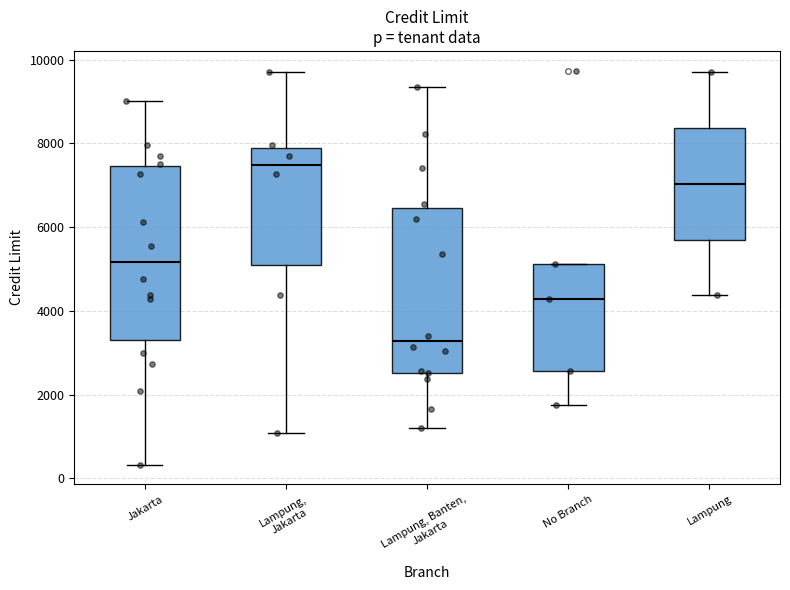

Which box is the tallest, from its lower edge to its upper edge?

Jakarta